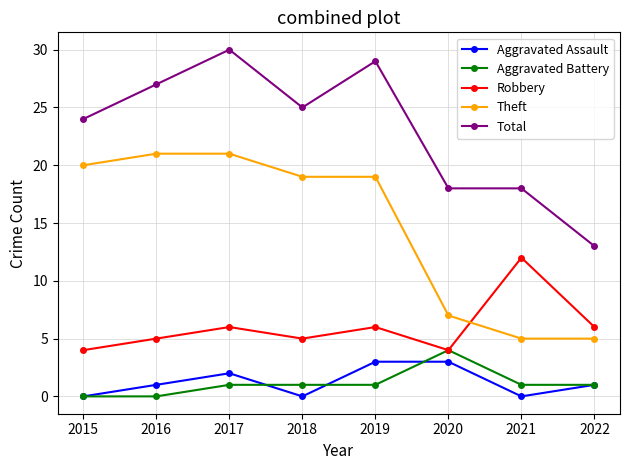

How many lines are shown in the chart?

5